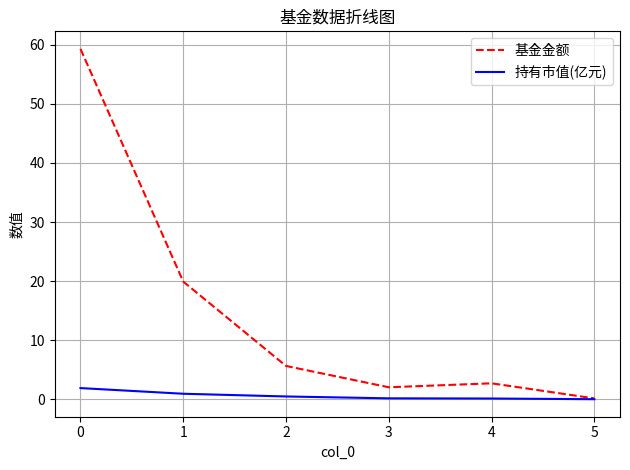

Does the chart display data point markers on the line(s)?

No